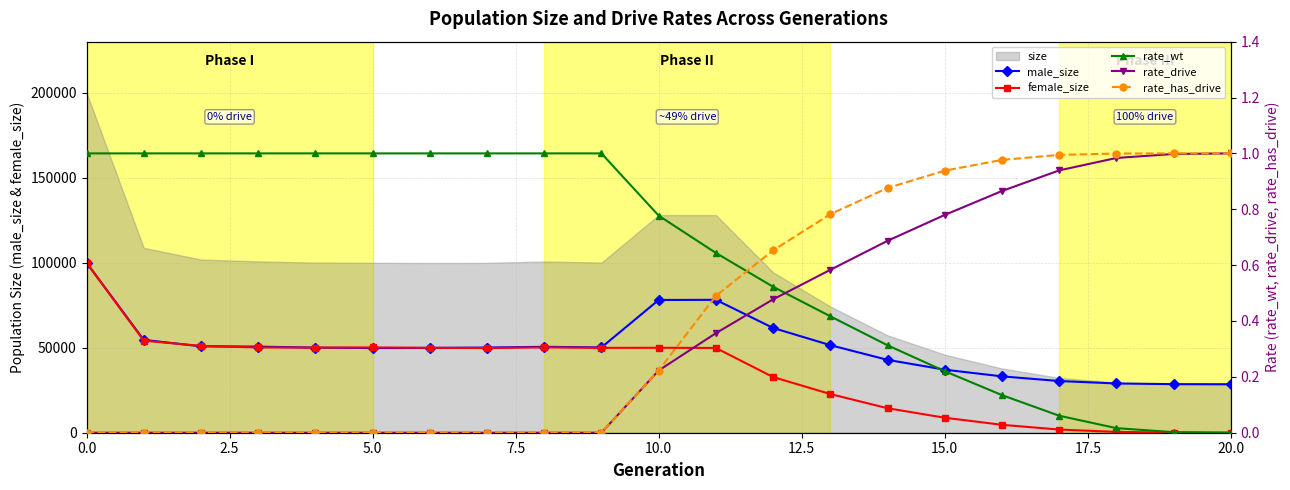

What is the maximum value for female_size?

99915